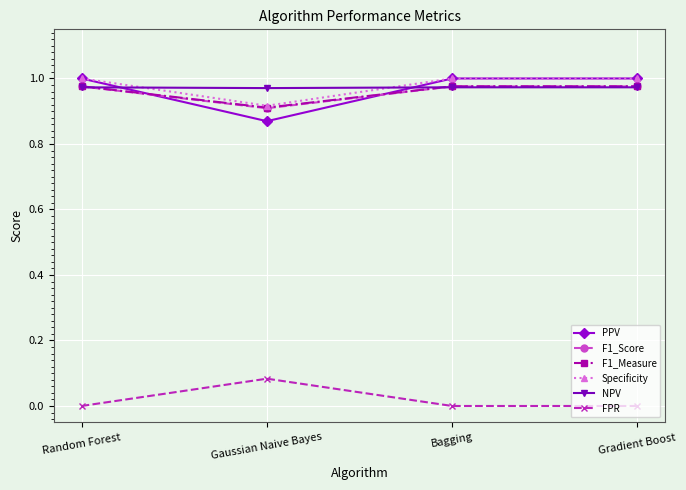

In F1_Measure, how many points are lower than both neighbors (excluding endpoints)?

1